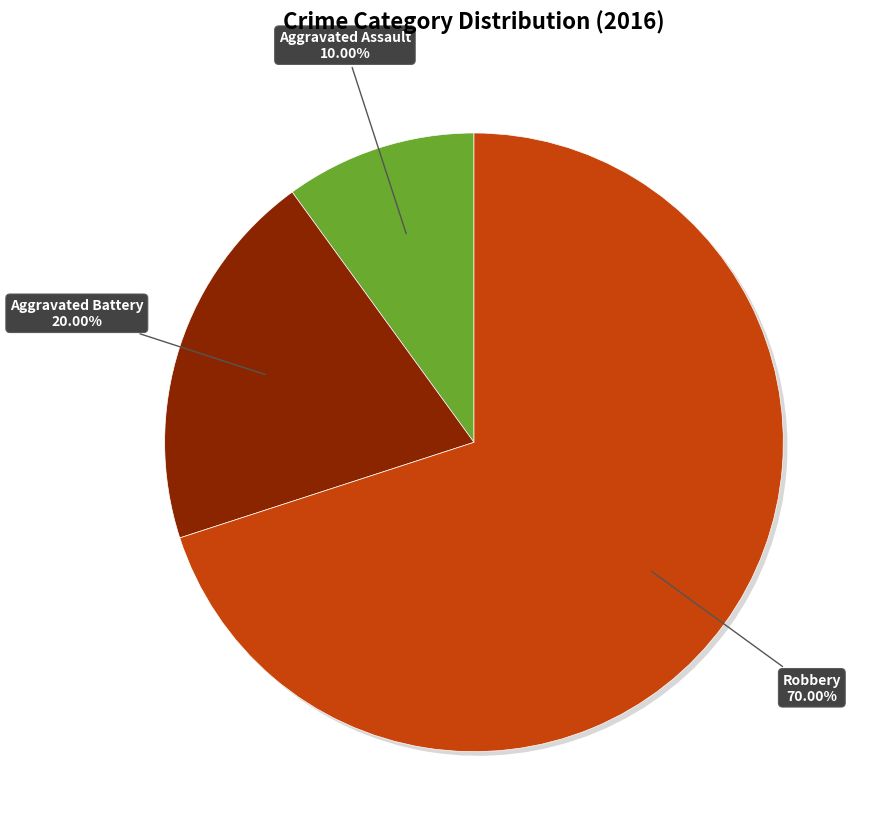

Is there a majority slice in this chart?

Yes